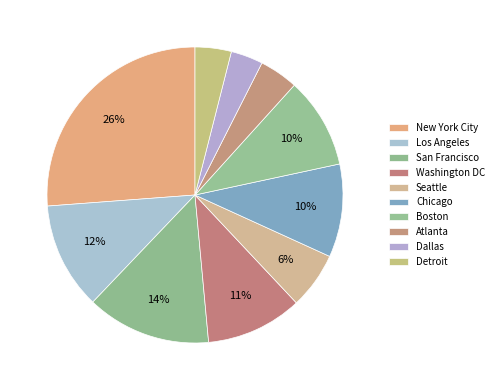

Count the number of slices in the pie.

10